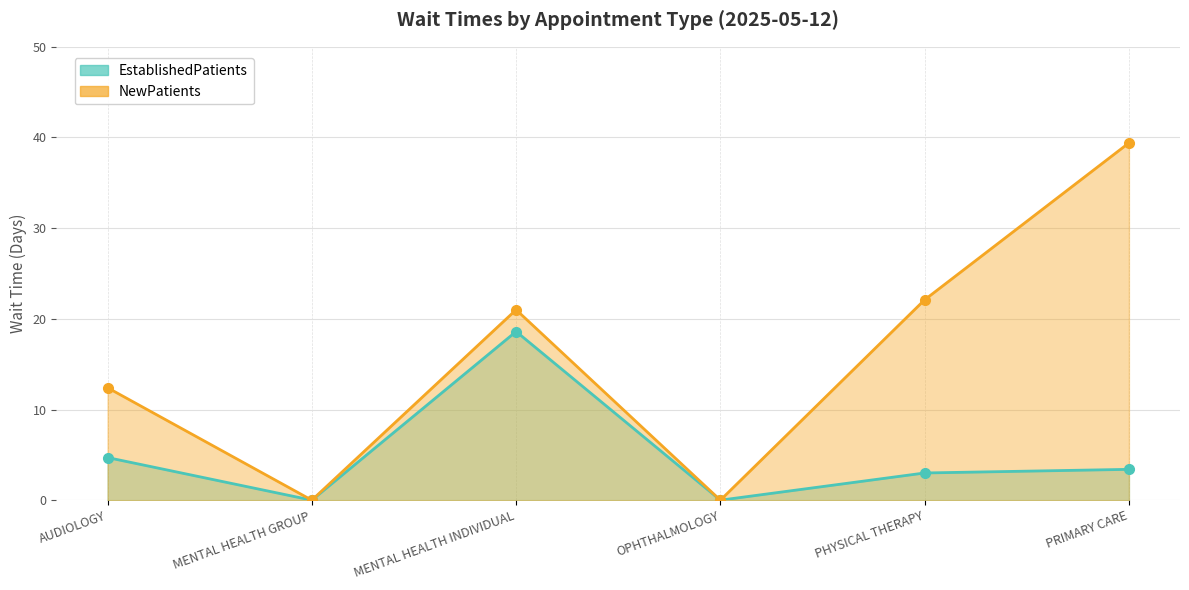

True or false: EstablishedPatients and NewPatients intersect in this chart.

False